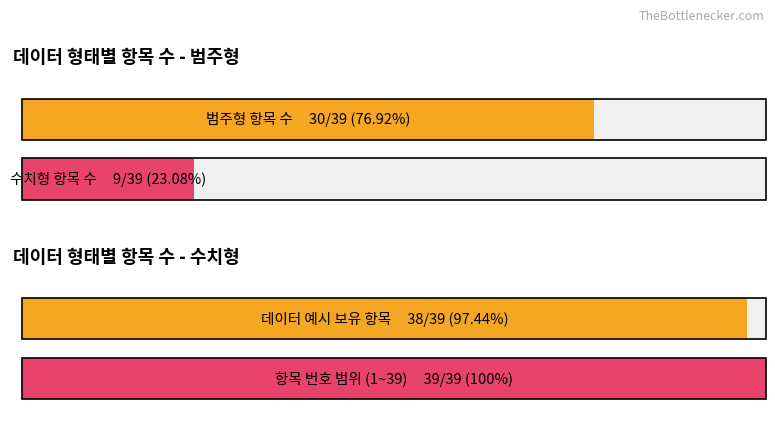

At which label does 수치형 reach its minimum?

수치형